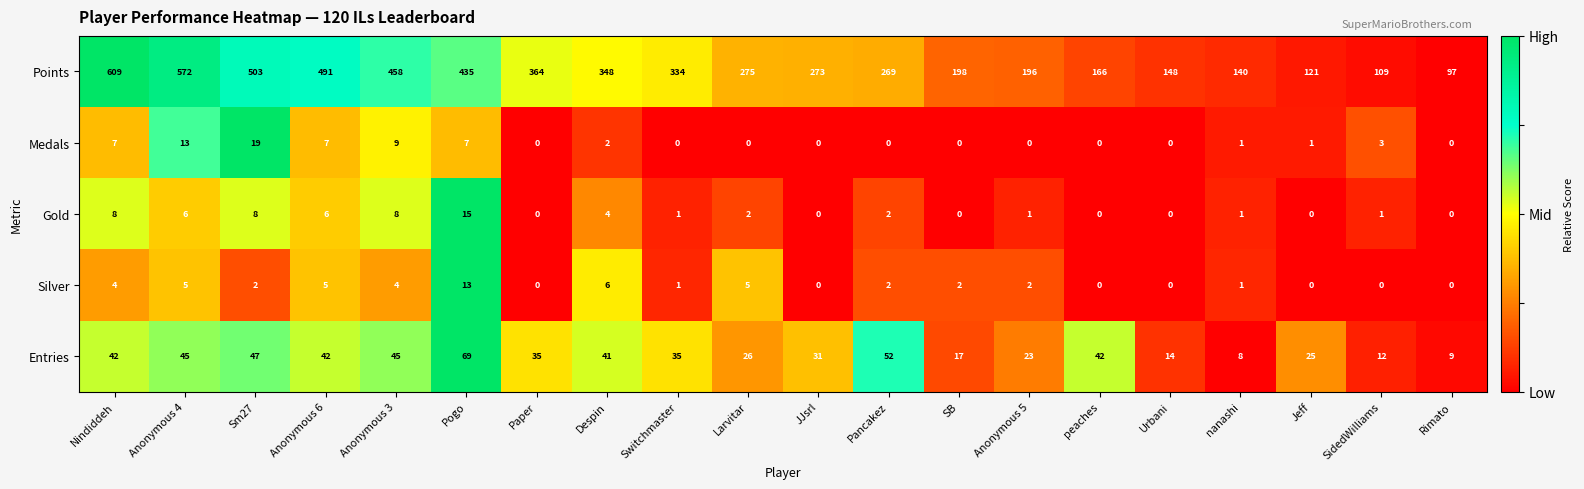

Is it true that Entries equals 75 at peaches?

False